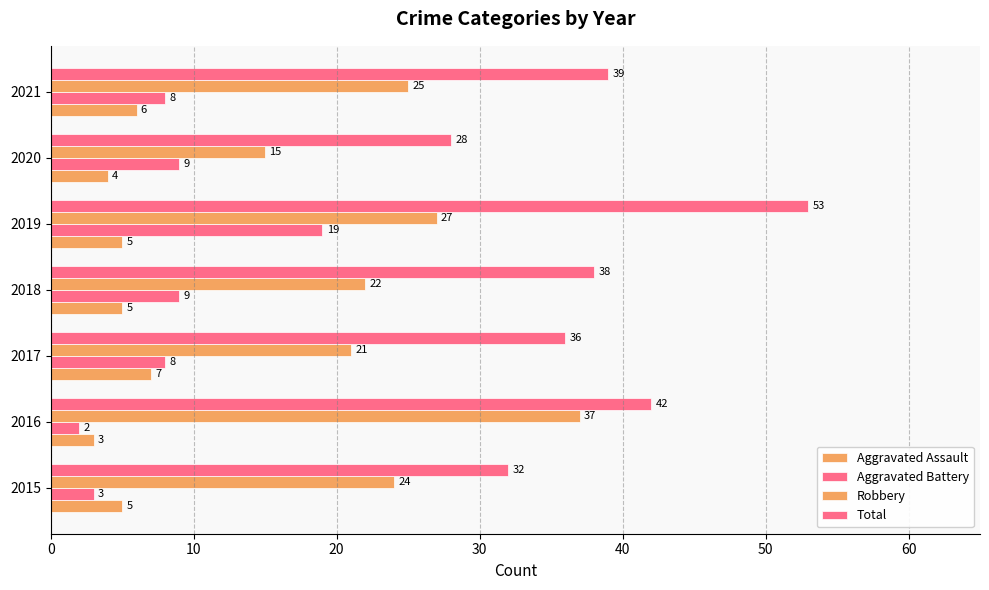

At how many categories does at least one series exceed 14?

7